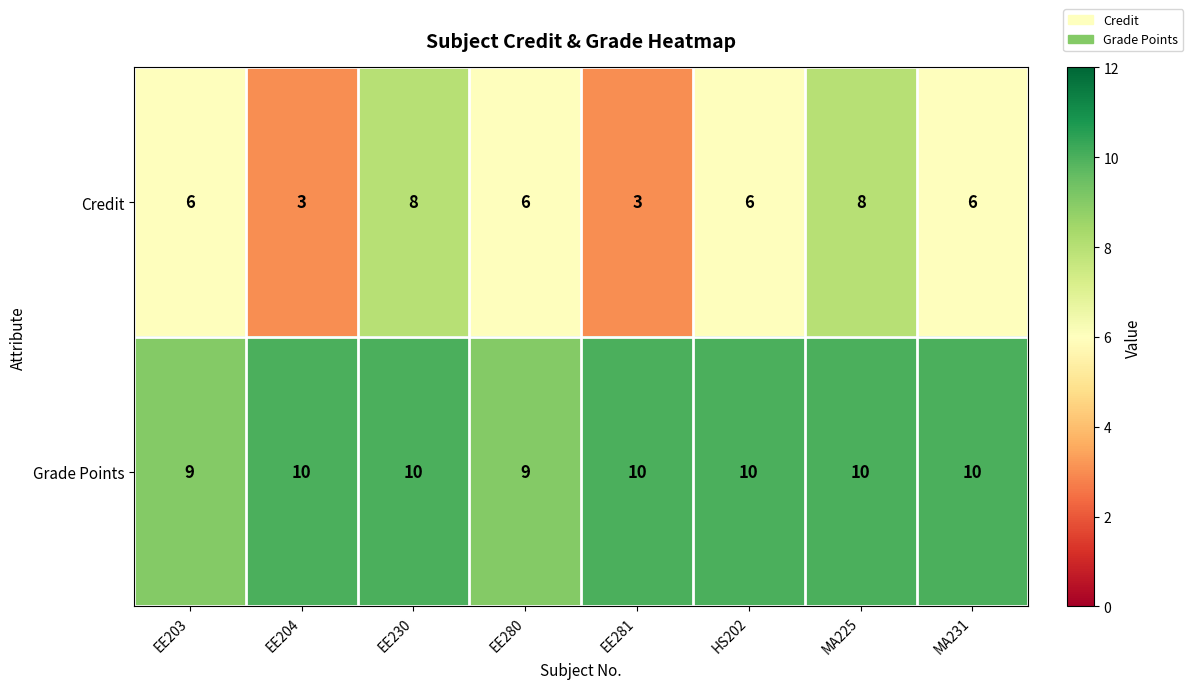

Is it true that Grade Points equals 10 at EE204?

True